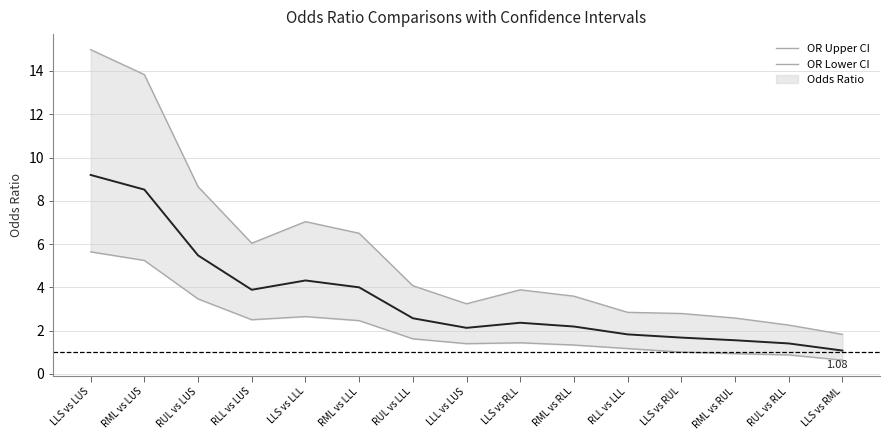

At which label does Odds_Ratio first exceed 2?

LLS vs LUS